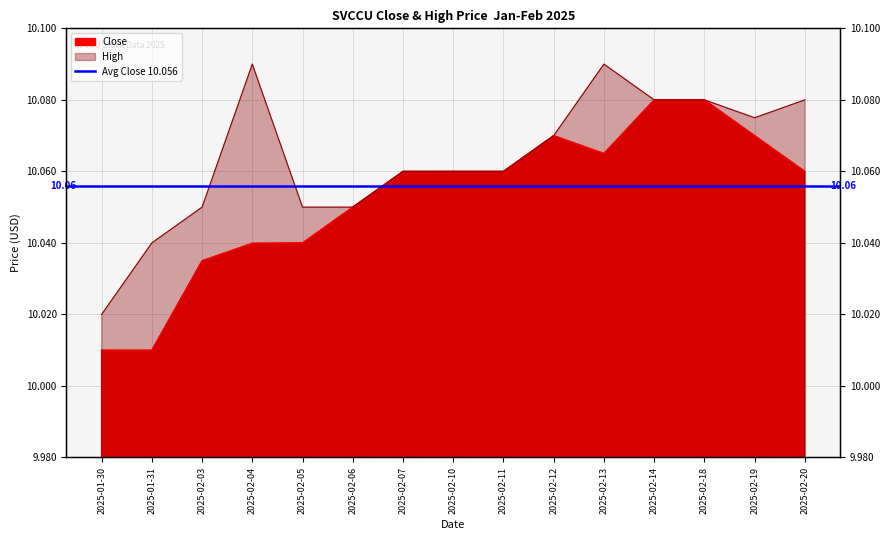

The value of Close at 2025-02-19 is 6.1. True or false?

False